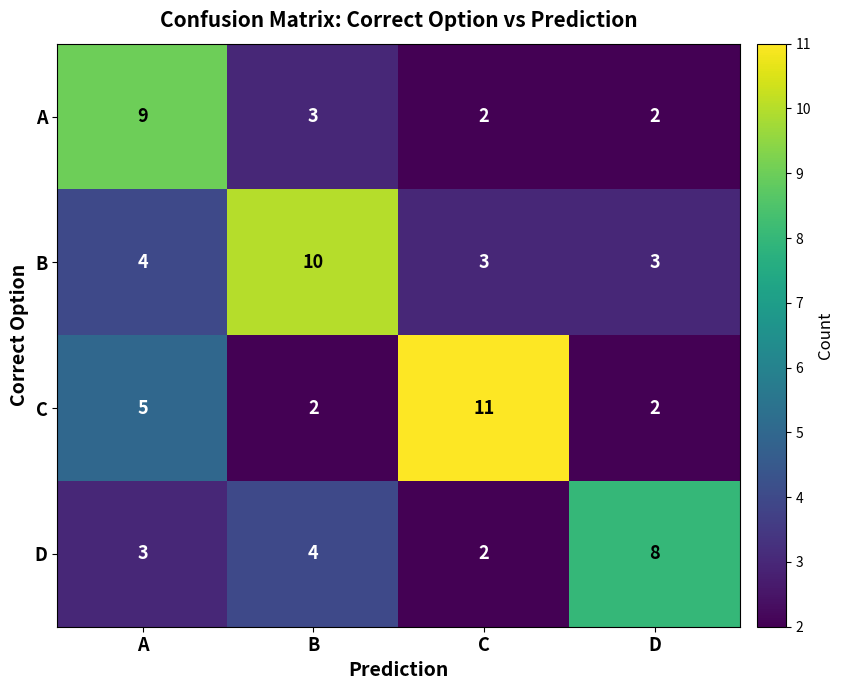

List the series in order of their peak value, lowest first.

D, A, B, C